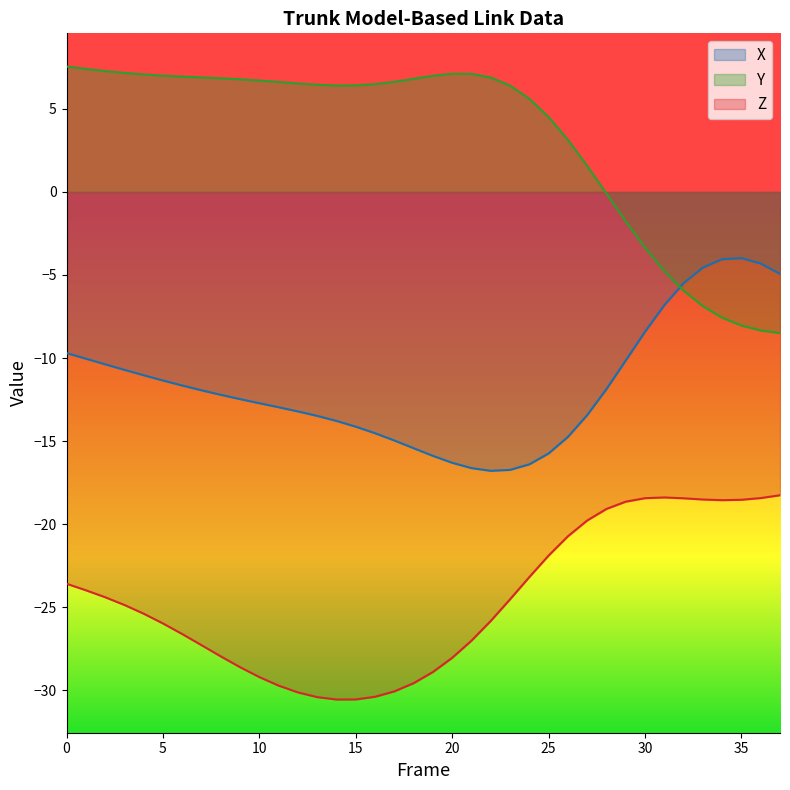

What is the sum of all Z values?

-934.7